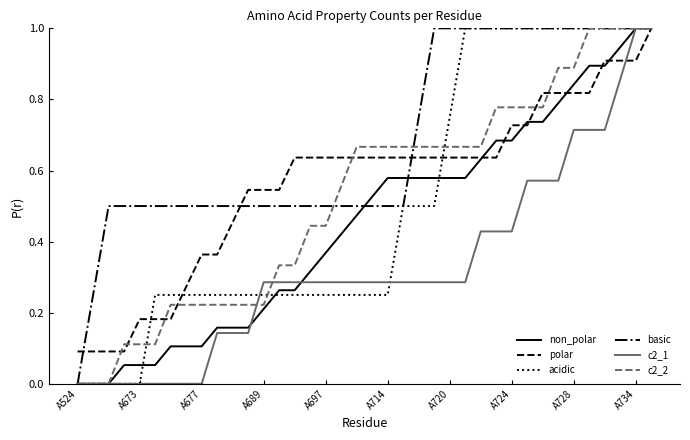

What is the maximum value shown in the chart?

1.0